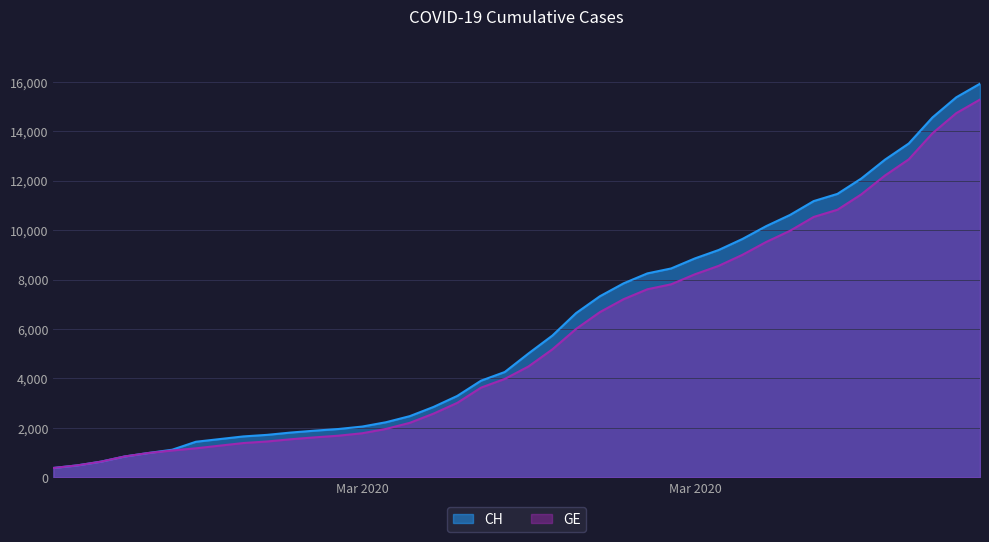

How many lines are shown in the chart?

2